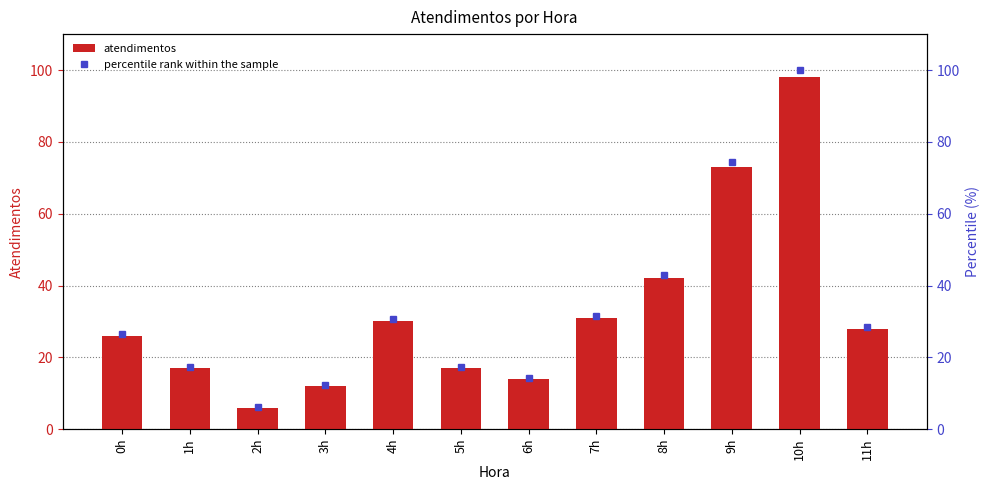

Rank the series by their average value, from highest to lowest.

percentile rank within the sample, atendimentos